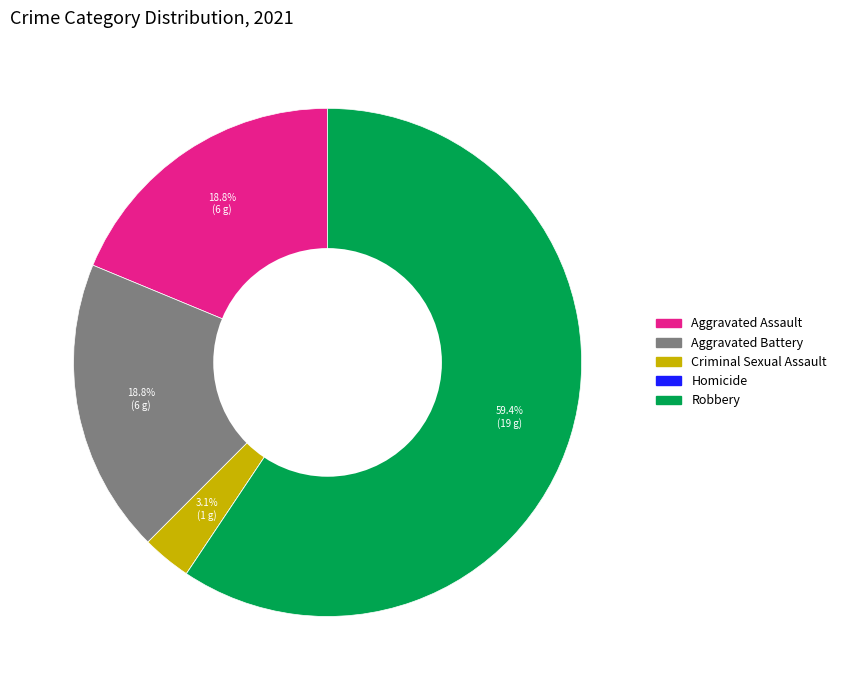

To the nearest percent, what is the combined percentage of Criminal Sexual Assault and Aggravated Battery?

22%